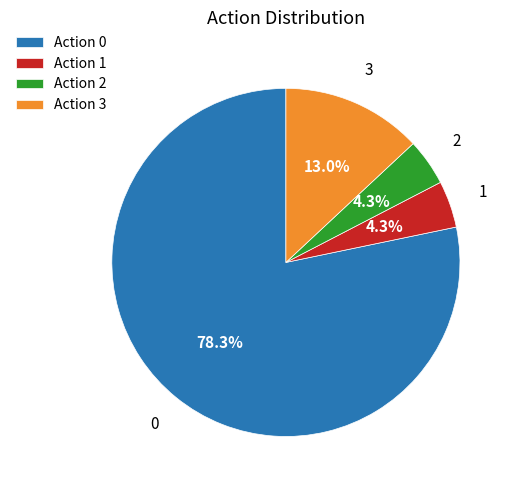

Is there any slice that represents more than half of the pie?

Yes